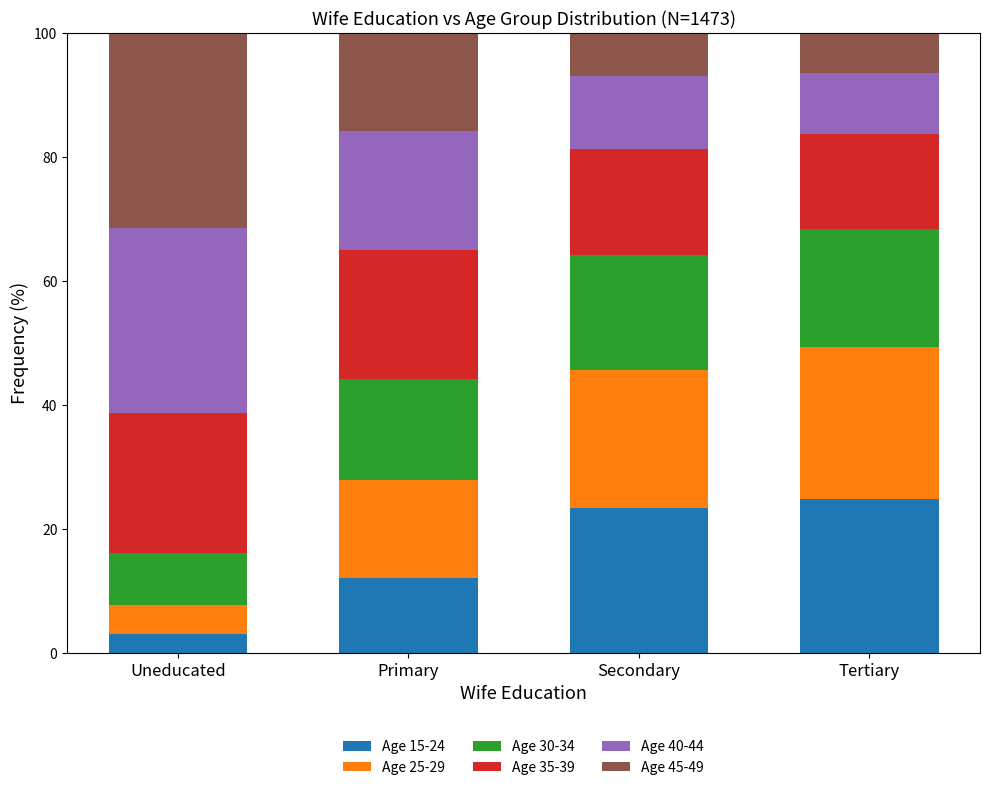

What is the maximum value for Age 15-24?

24.8